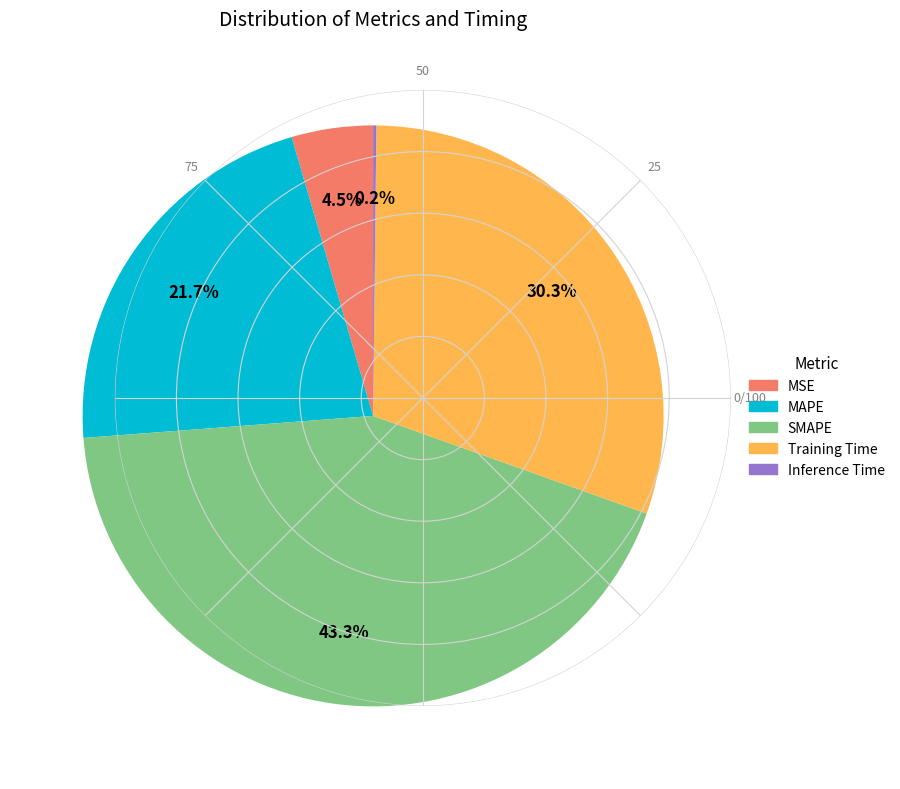

To the nearest percent, what is the combined percentage of MAPE and SMAPE?

65%